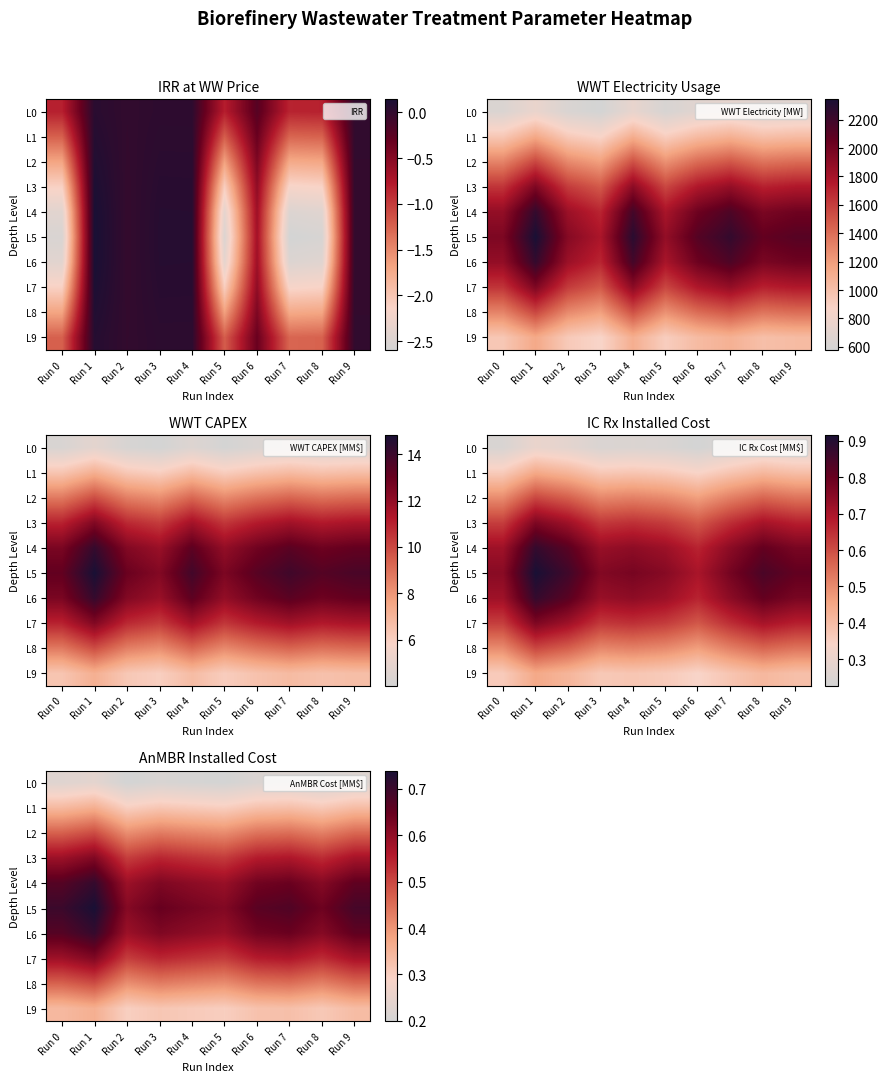

Is the value of L7 at Run 0 greater than the value of L6 at Run 4?

No